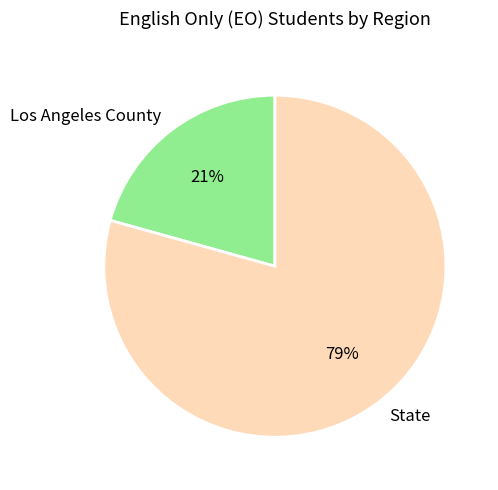

What is the smallest slice in the pie chart?

Los Angeles County